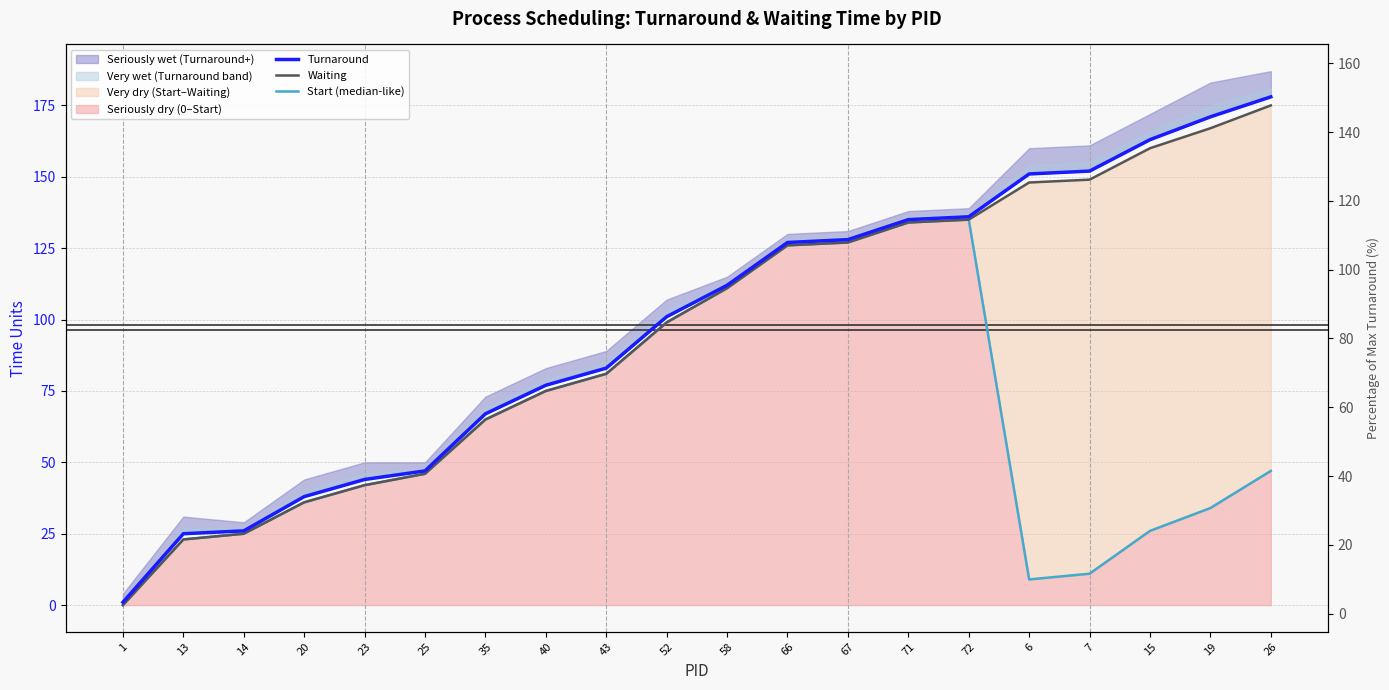

At which category is the sum across all series the highest?

72